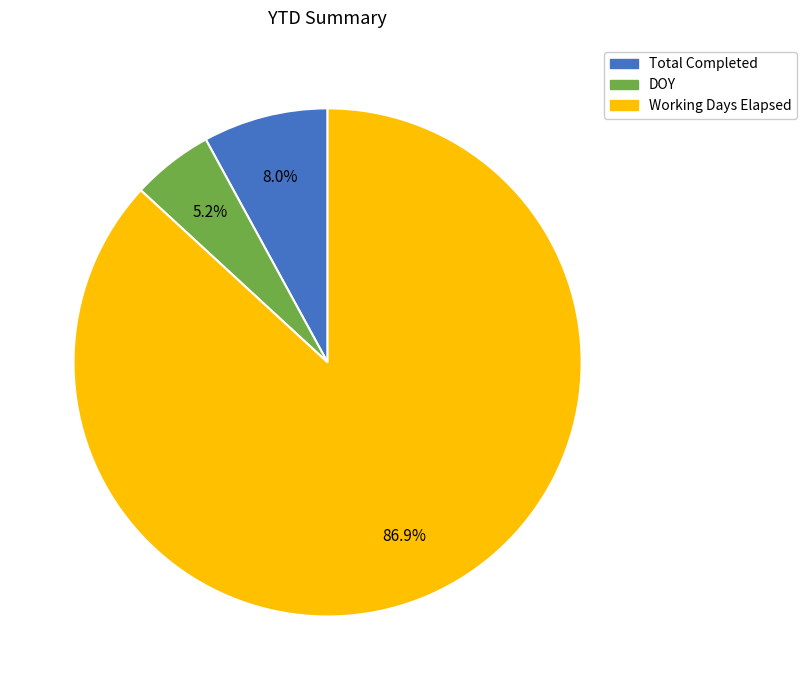

To the nearest percent, what is the average slice percentage?

33%